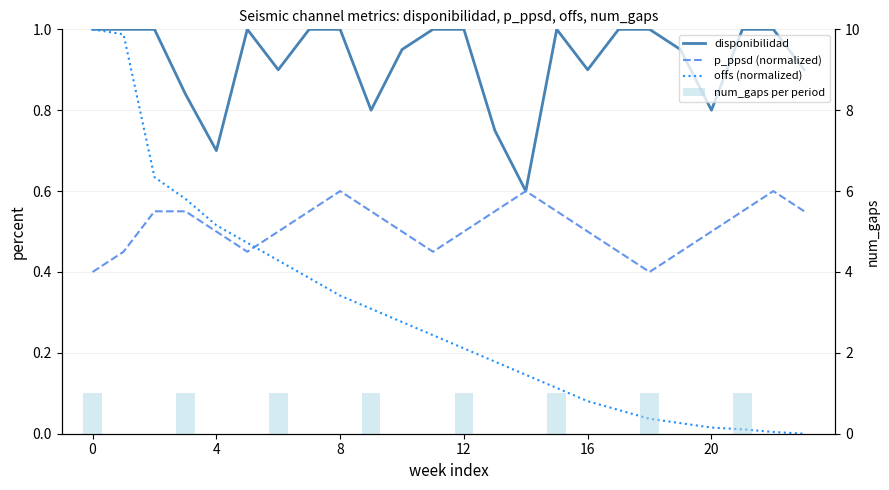

What is the label of the 22nd bar from the right?

8